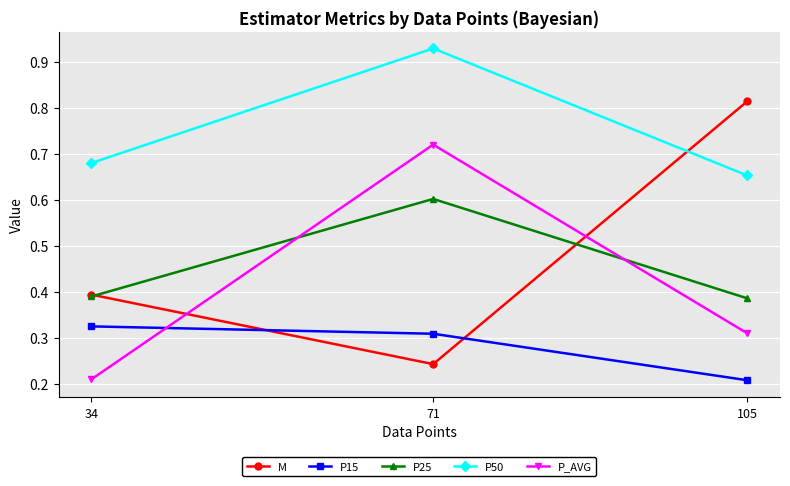

What is the difference between the highest and lowest values at 34?

0.5